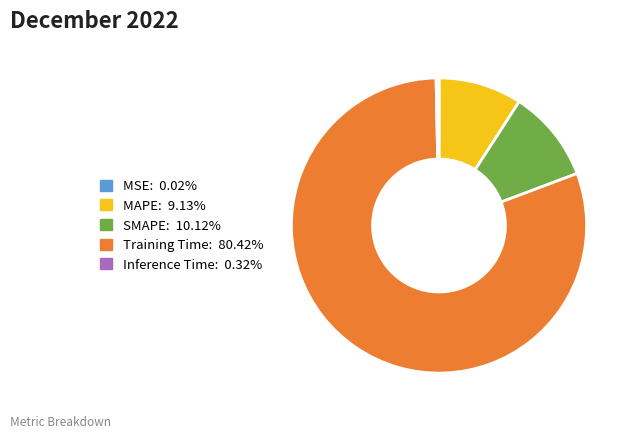

Which slice is the largest?

Training Time